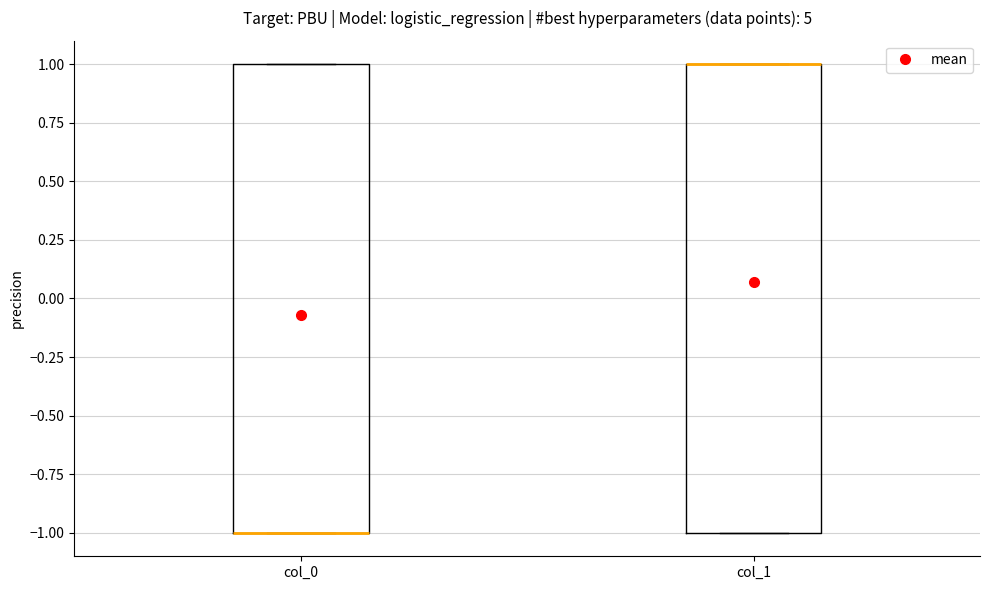

Reading left to right, transcribe this box plot: for each box, give where its median line is, the range the box spans, and where its two whiskers end, as read against the y-axis. The values are not printed on the chart, so give them approximately, as read against the axis.

col_0: median -1 (drawn on the box's lower edge), box -1 to 1, whiskers -1 to 1
col_1: median 1 (drawn on the box's upper edge), box -1 to 1, whiskers -1 to 1